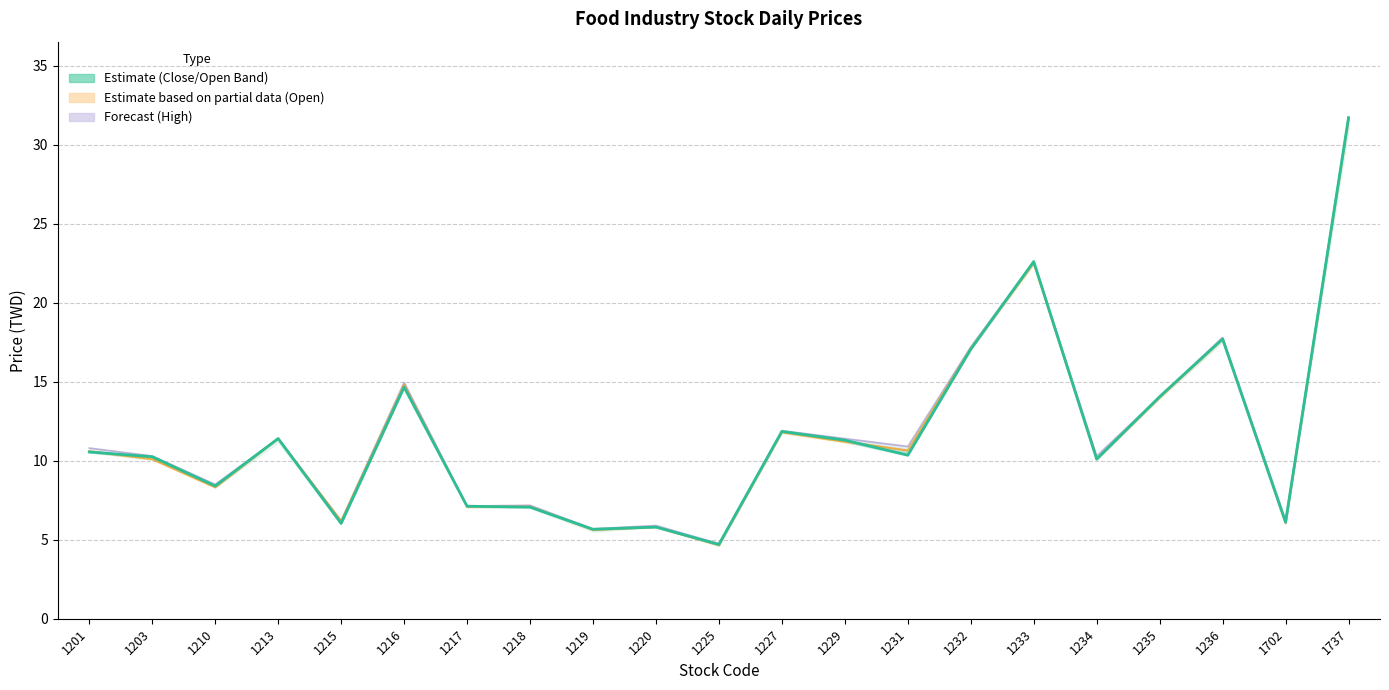

What is the difference between the maximum and second lowest values in the Close Price series?

26.0